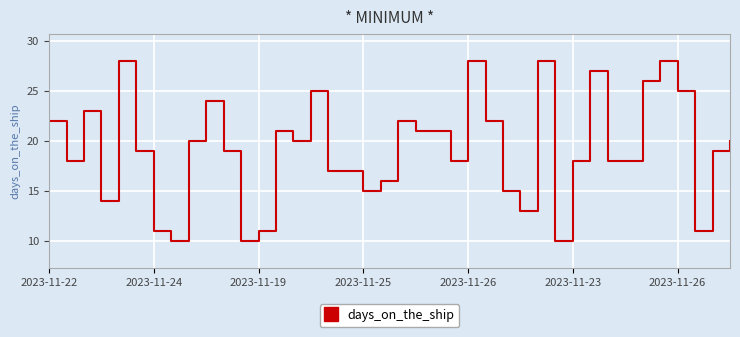

What is the maximum value shown in the chart?

28